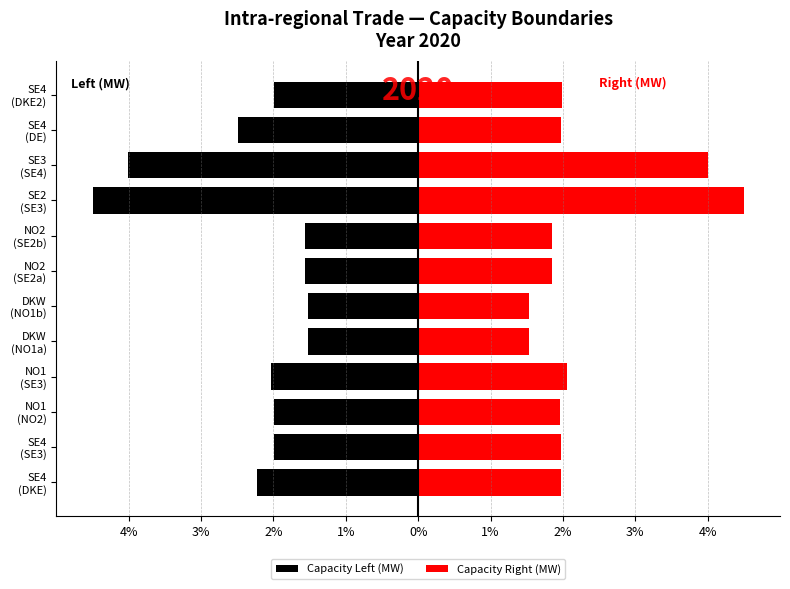

What is the approximate value of Capacity Left (MW) at SE4 (DE)?

-2.5